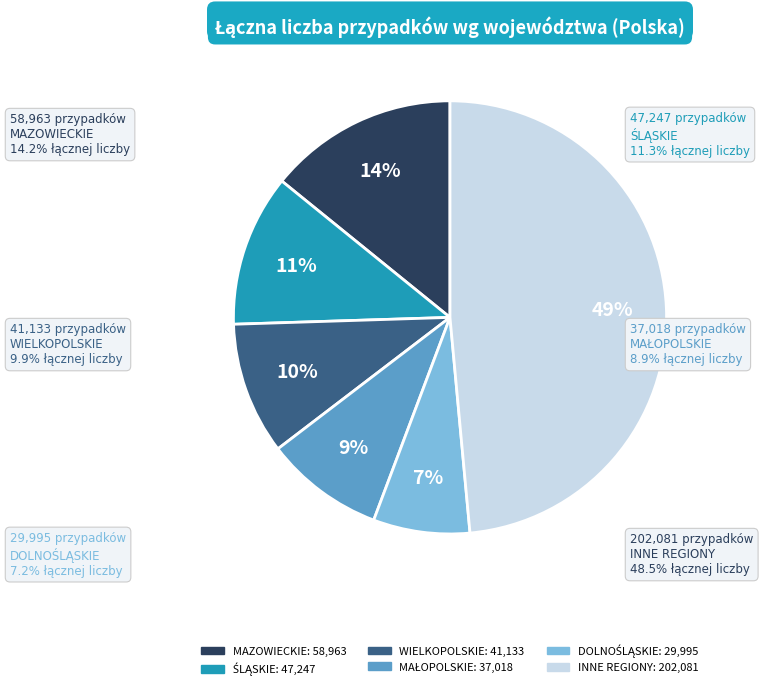

To the nearest percent, what is the average slice percentage?

17%